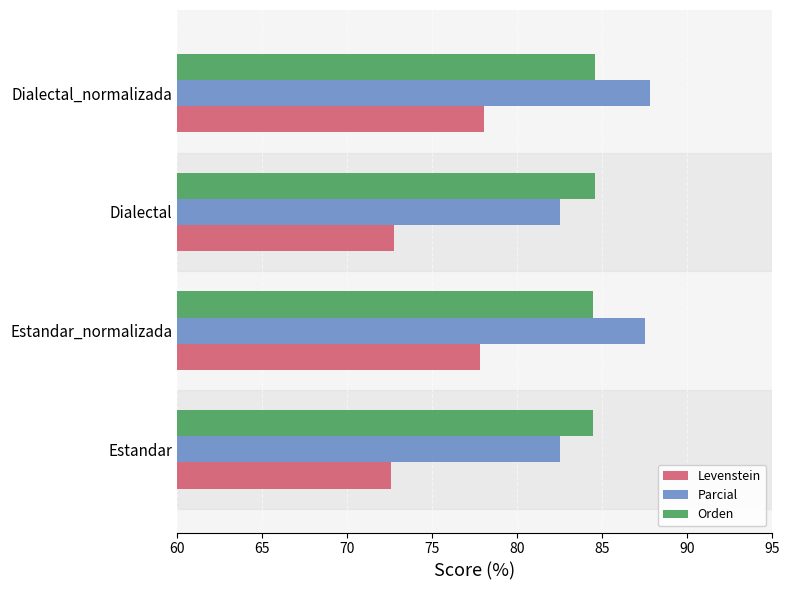

Which category has the highest value across all series?

Dialectal_normalizada